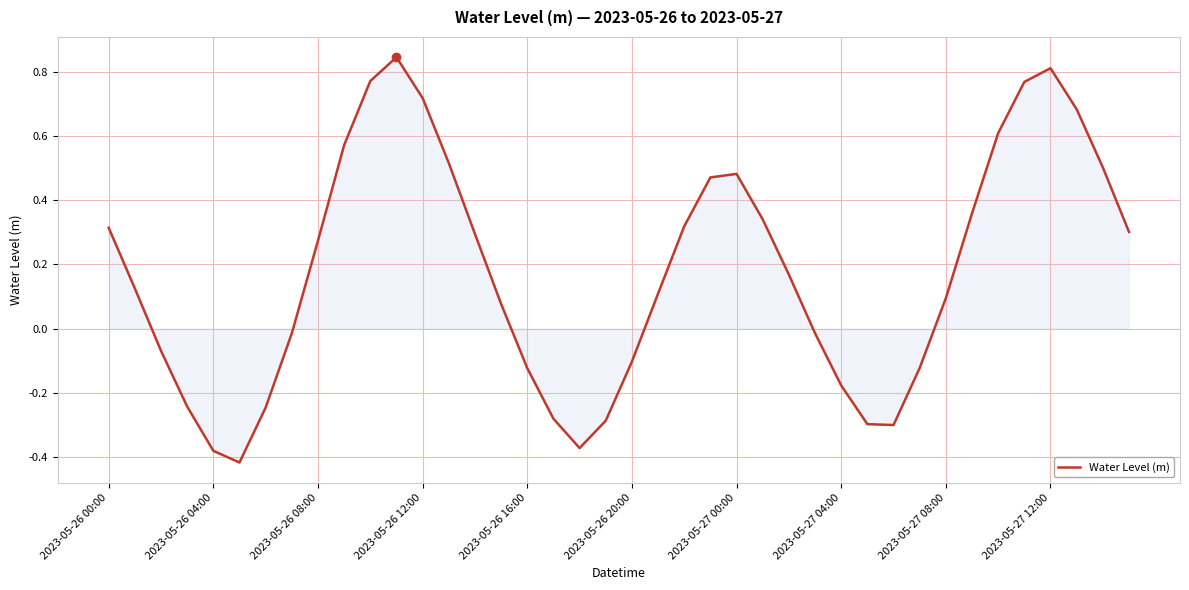

What is the difference between the maximum and minimum values?

1.3